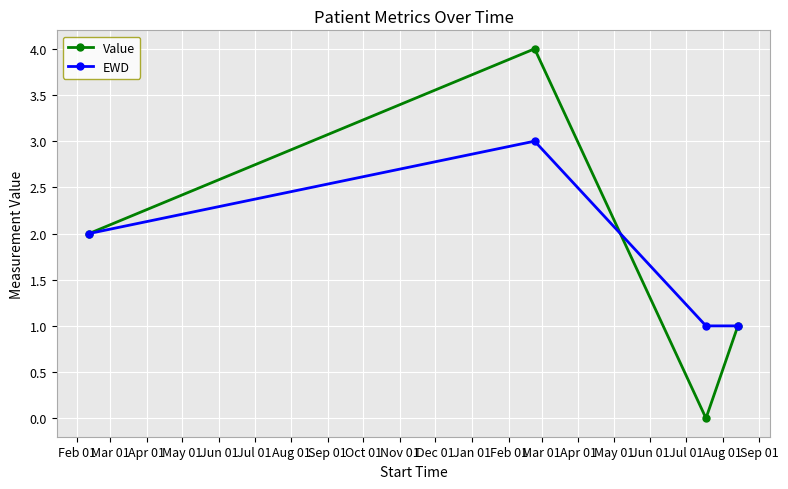

How many interior local peaks does the Value series have?

1